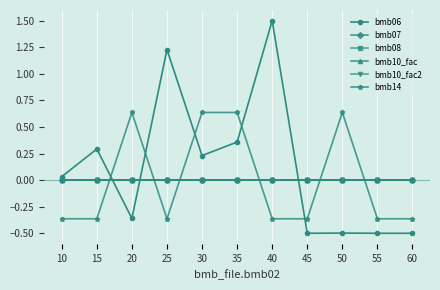

Does the chart have visible grid lines?

Yes